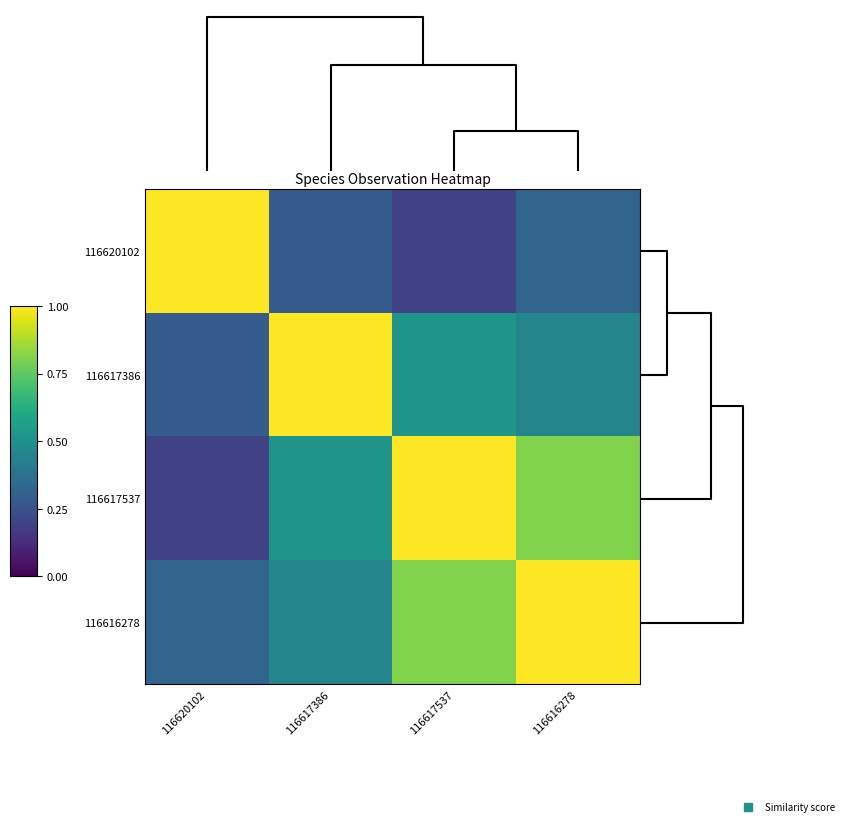

Reading left to right, transcribe all the data shown in this chart.

116620102: 116620102=1.0	116617386=0.3	116617537=0.2	116616278=0.3
116617386: 116620102=0.3	116617386=1.0	116617537=0.5	116616278=0.5
116617537: 116620102=0.2	116617386=0.5	116617537=1.0	116616278=0.8
116616278: 116620102=0.3	116617386=0.5	116617537=0.8	116616278=1.0